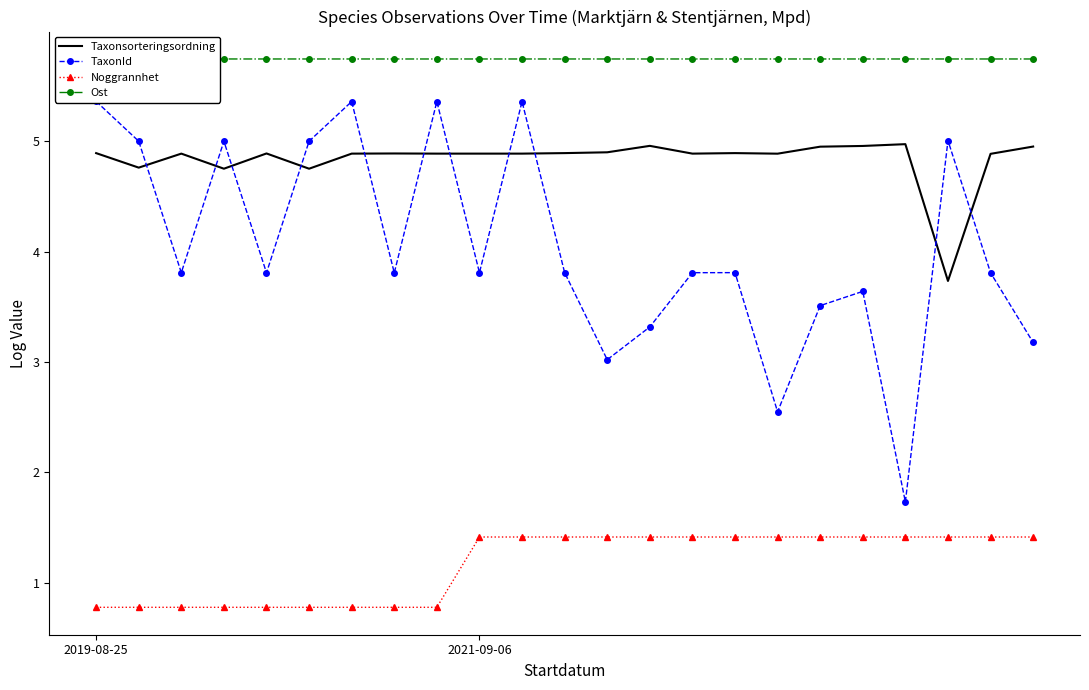

Where is TaxonId nearest to the value 3?

12